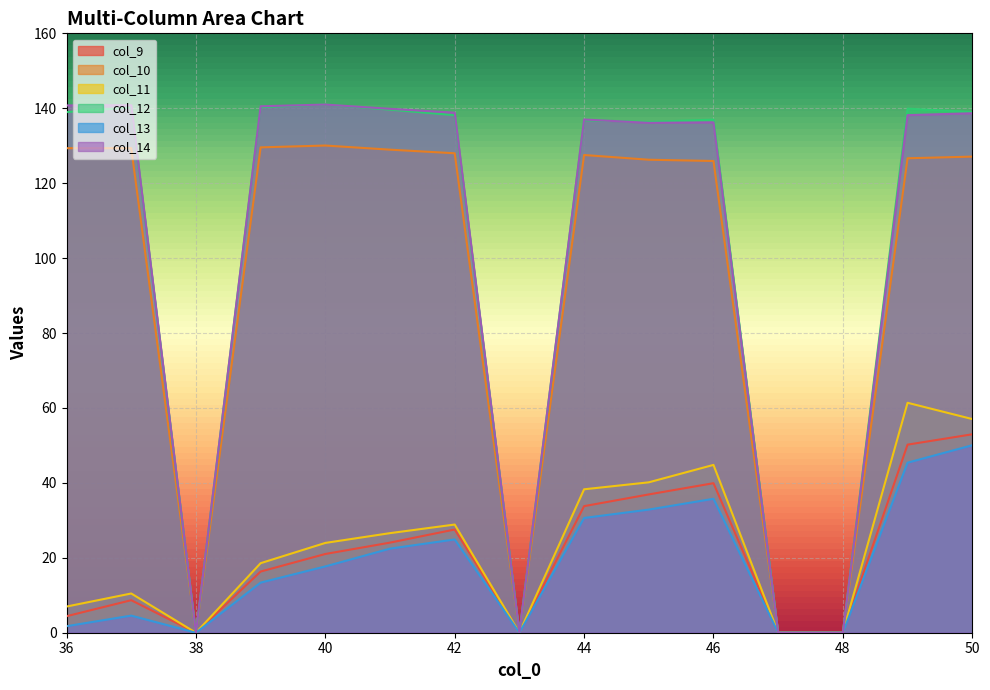

The value of col_12 at 37 is 50.4. True or false?

False